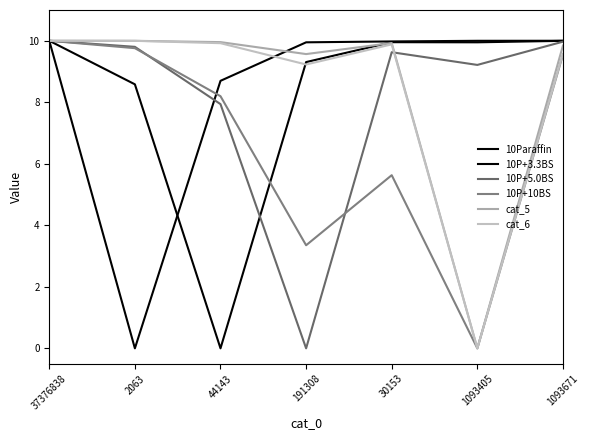

True or false: 10P+3.3BS has more than 0 interior local peaks.

True